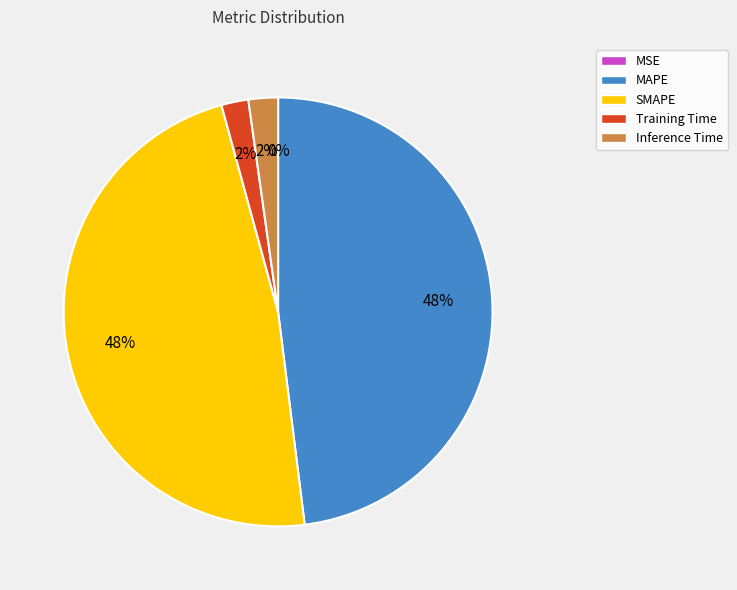

Does SMAPE represent more than half of the total?

No